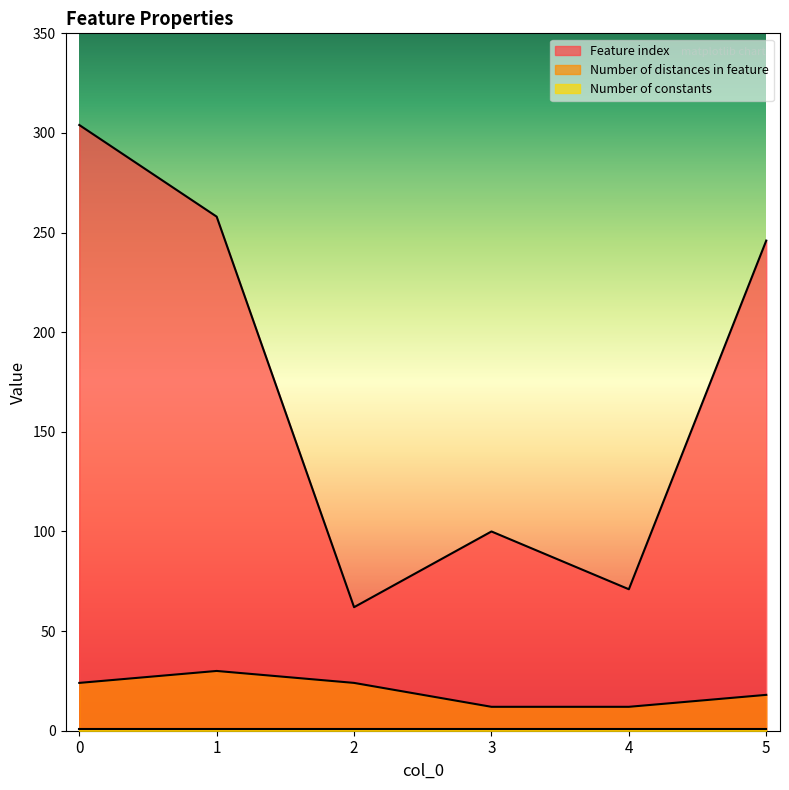

What is the difference between the maximum and minimum values in the Feature index series?

242